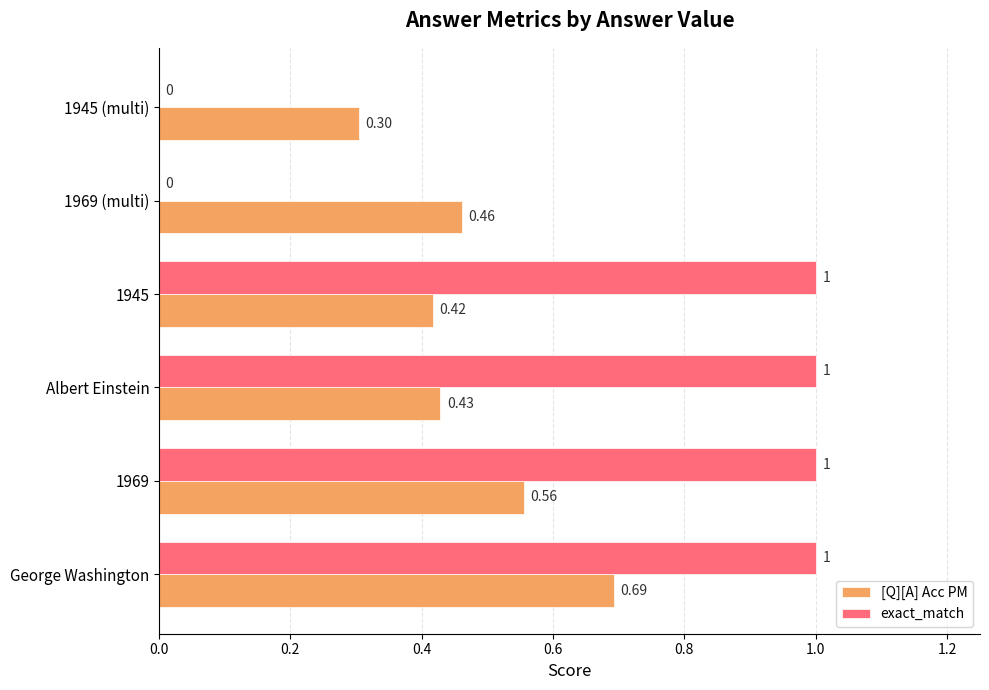

Which series changed the most between 1969 (multi) and 1945 (multi)?

[Q][A] Acc PM